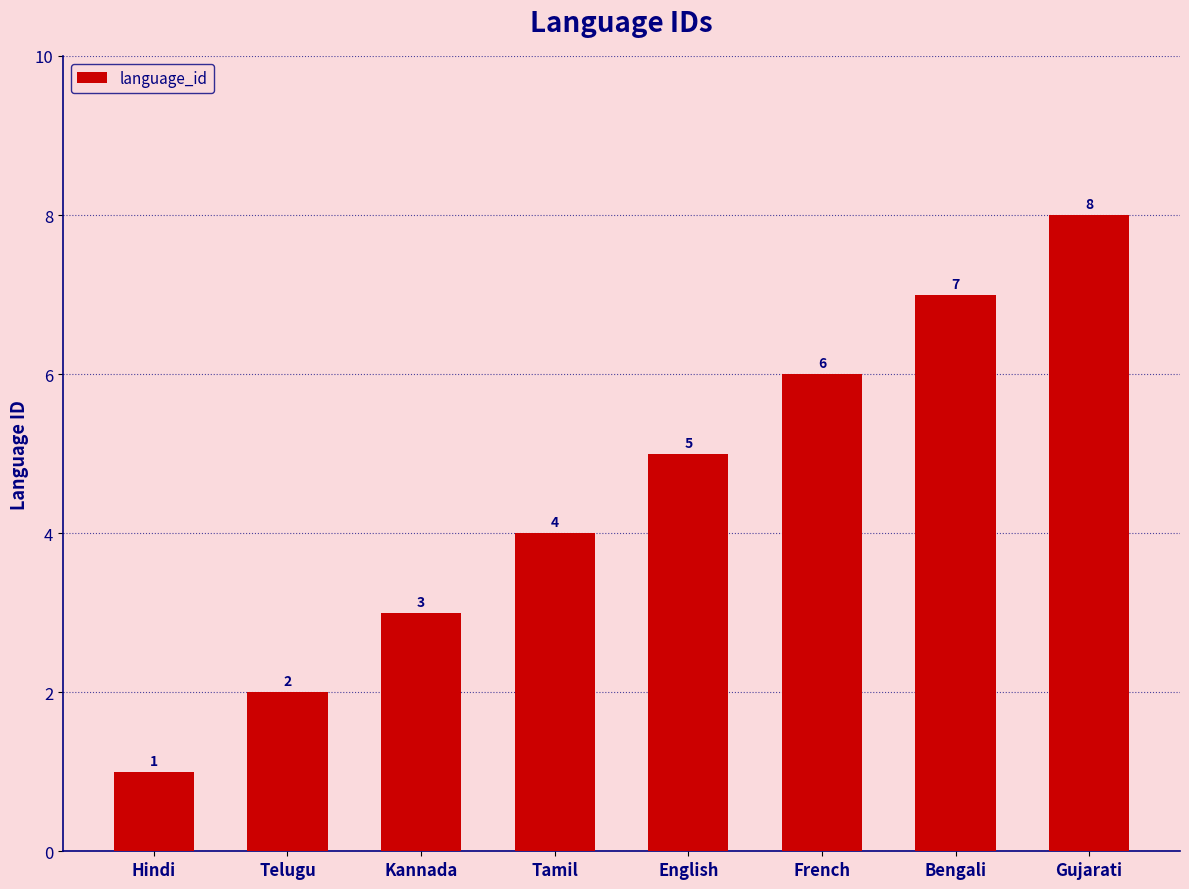

True or false: the data shows 3 at Kannada.

True